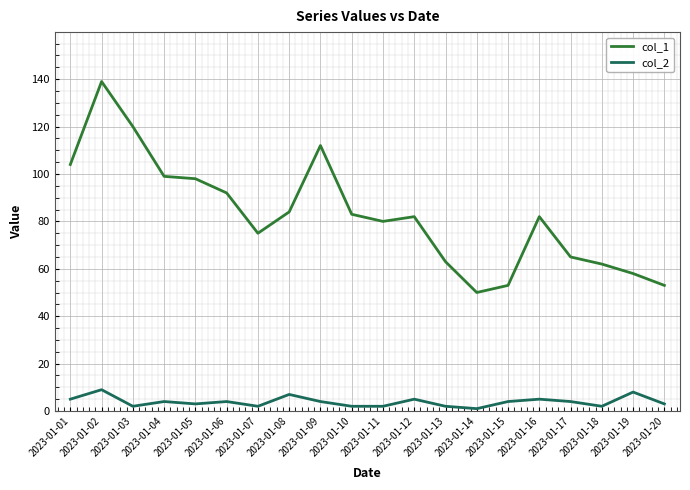

Rank the series by their maximum value, from highest to lowest.

col_1, col_2